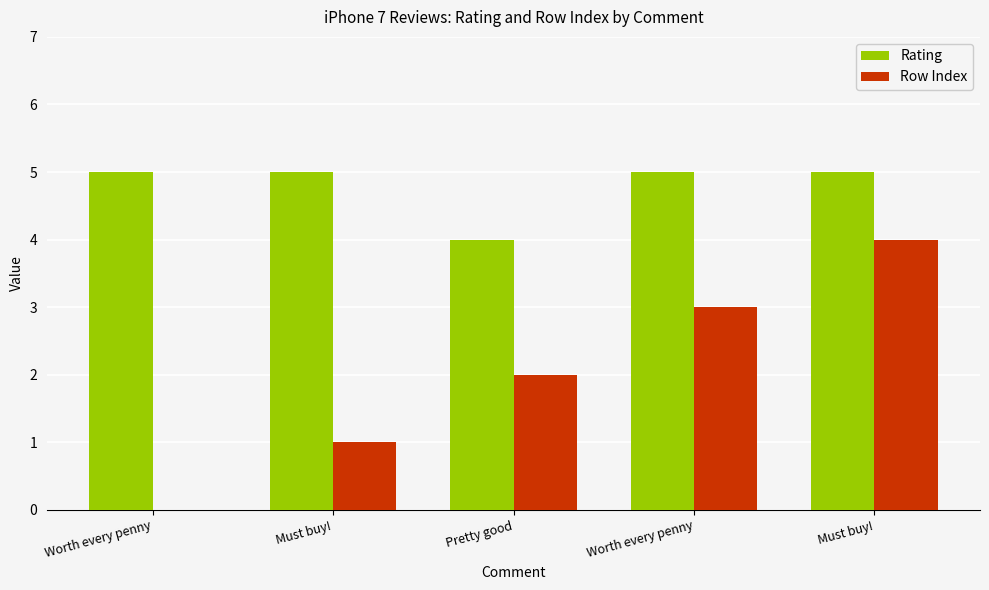

How many series are shown in this chart?

2